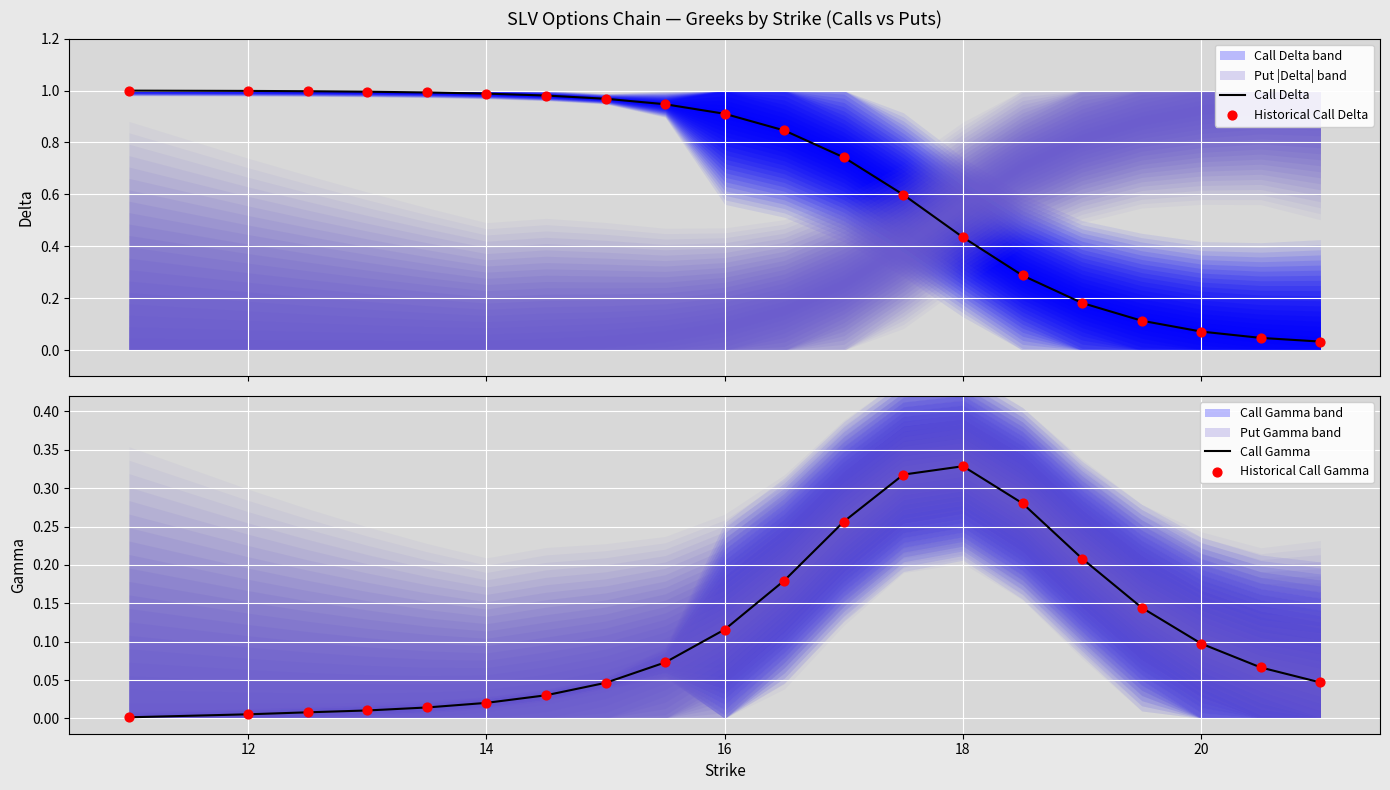

Which series has the largest Y range (max minus min)?

Call Delta